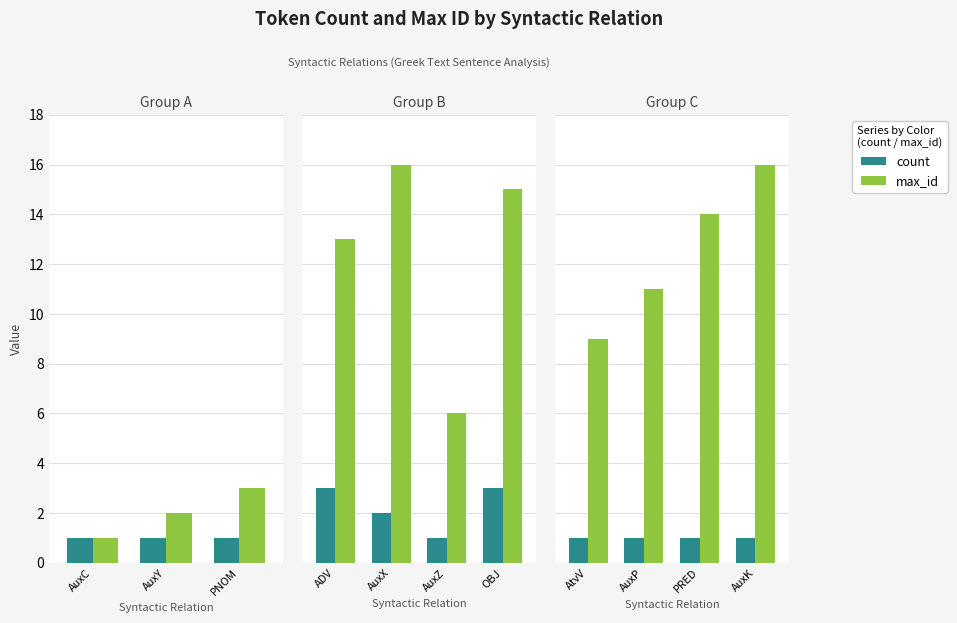

What is the minimum value for count?

1